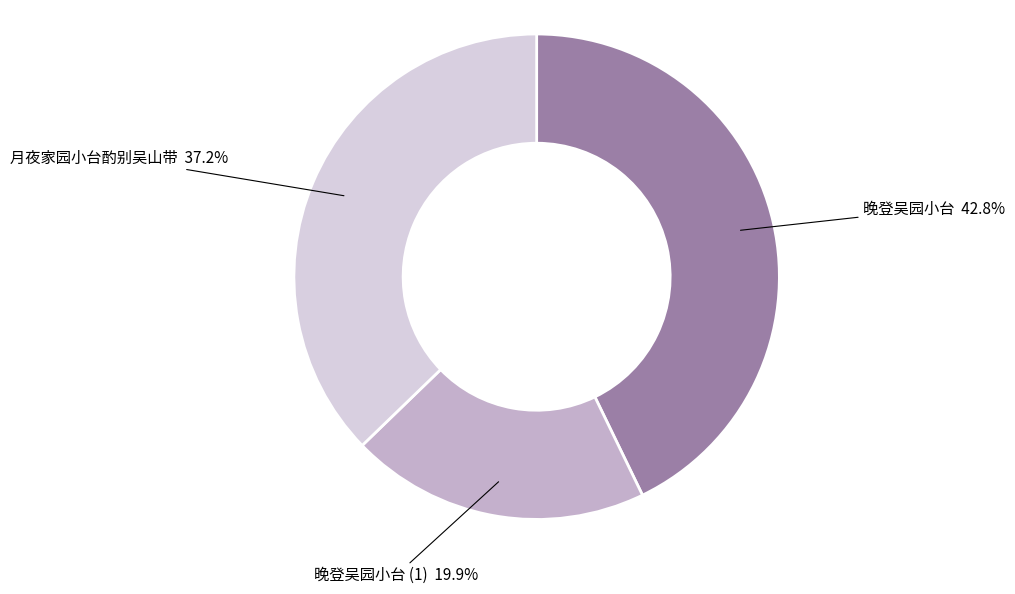

Does any single category account for the majority?

No